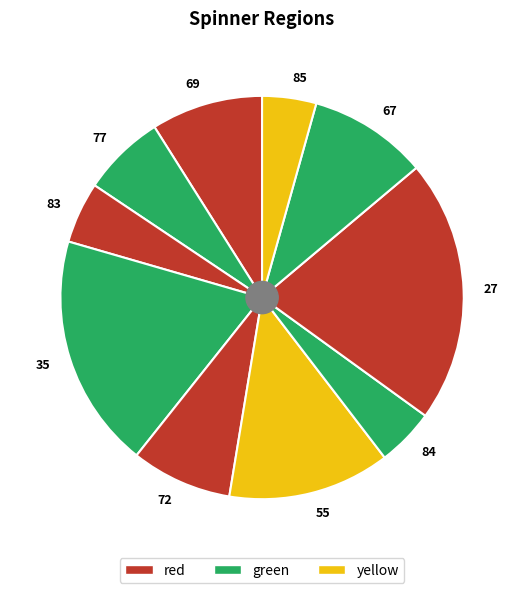

True or false: 77 accounts for 1% of the total.

False